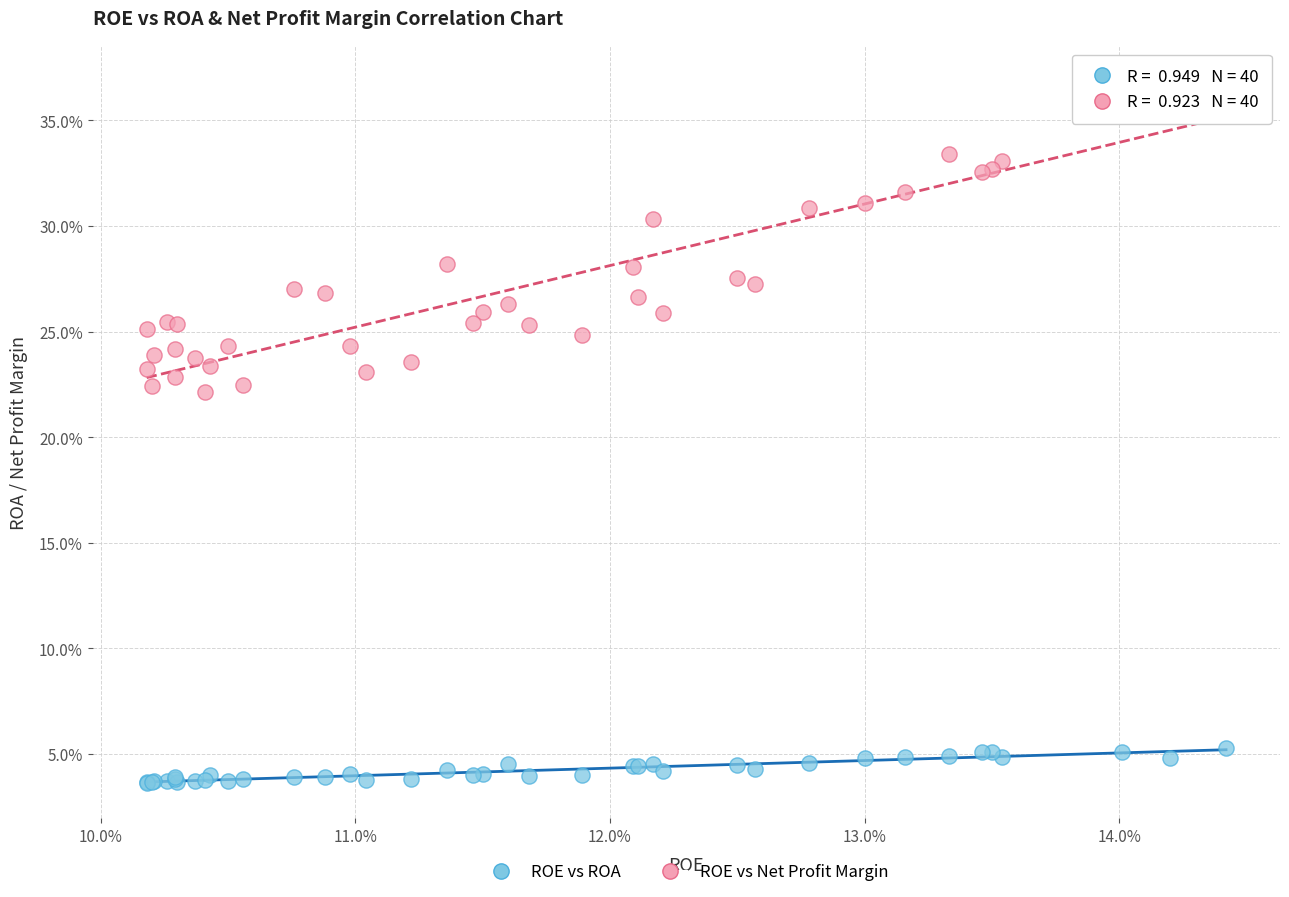

What are all the series names shown in the legend?

ROE vs ROA, ROE vs Net Profit Margin